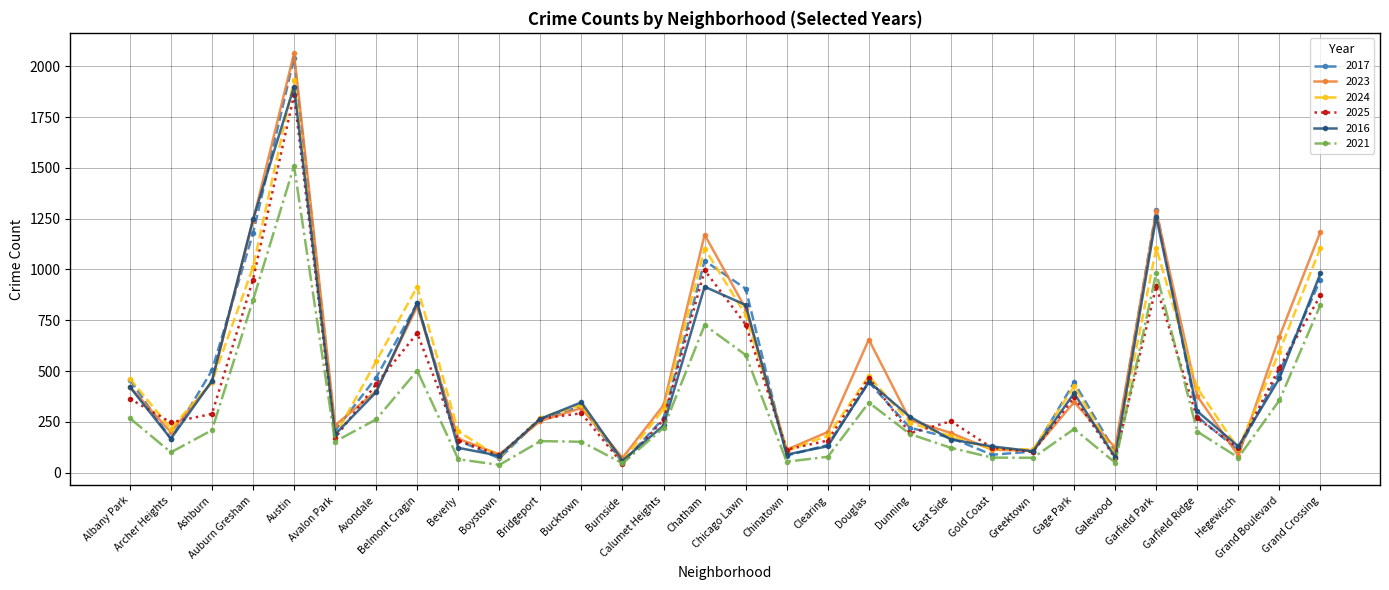

What is the minimum value for 2017?

48